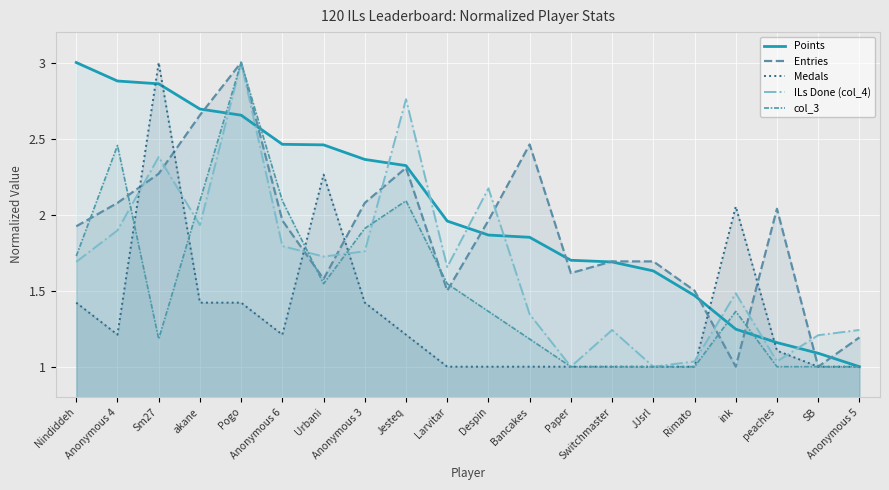

List the series in order of their peak value, highest first.

Points, Entries, Medals, ILs Done (col_4), col_3